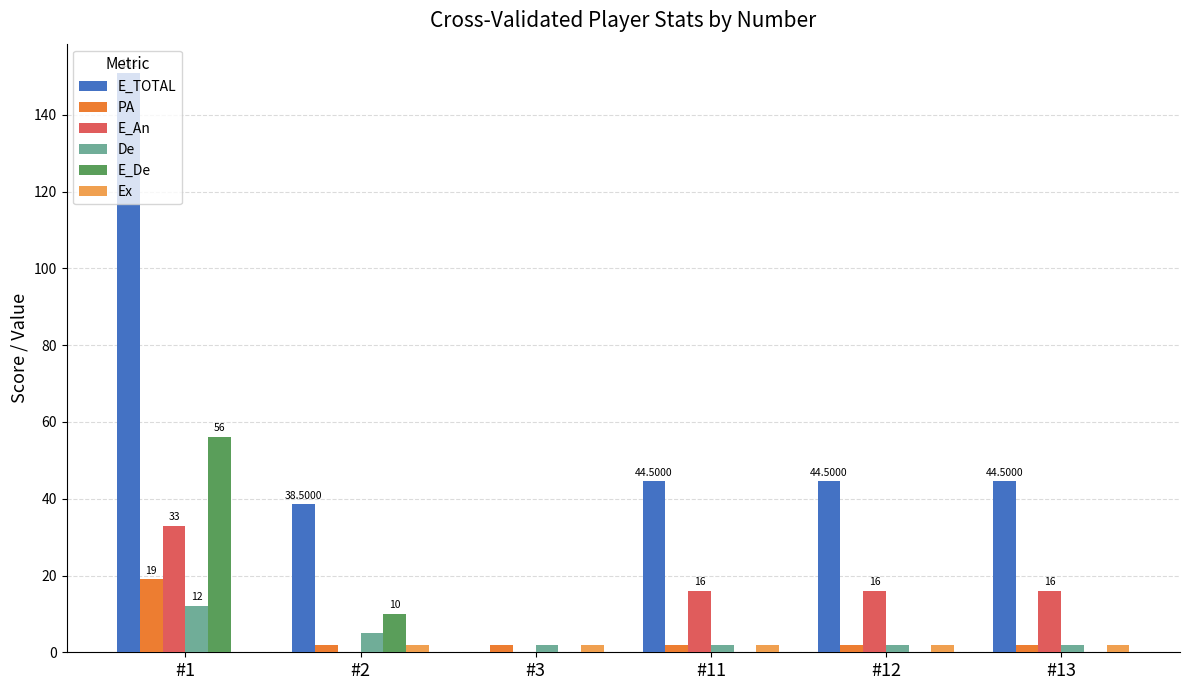

Which series changed the most between #1 and #3?

E_TOTAL